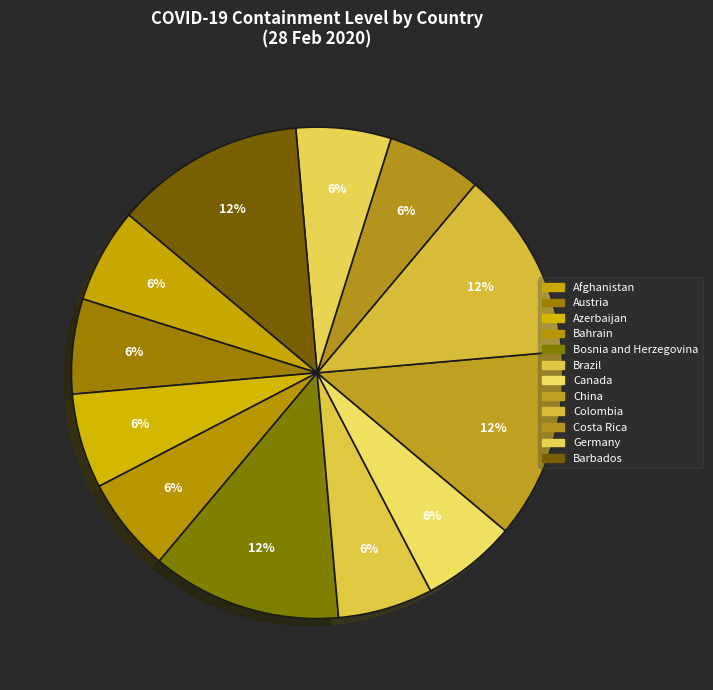

How many slices are in this pie chart?

12